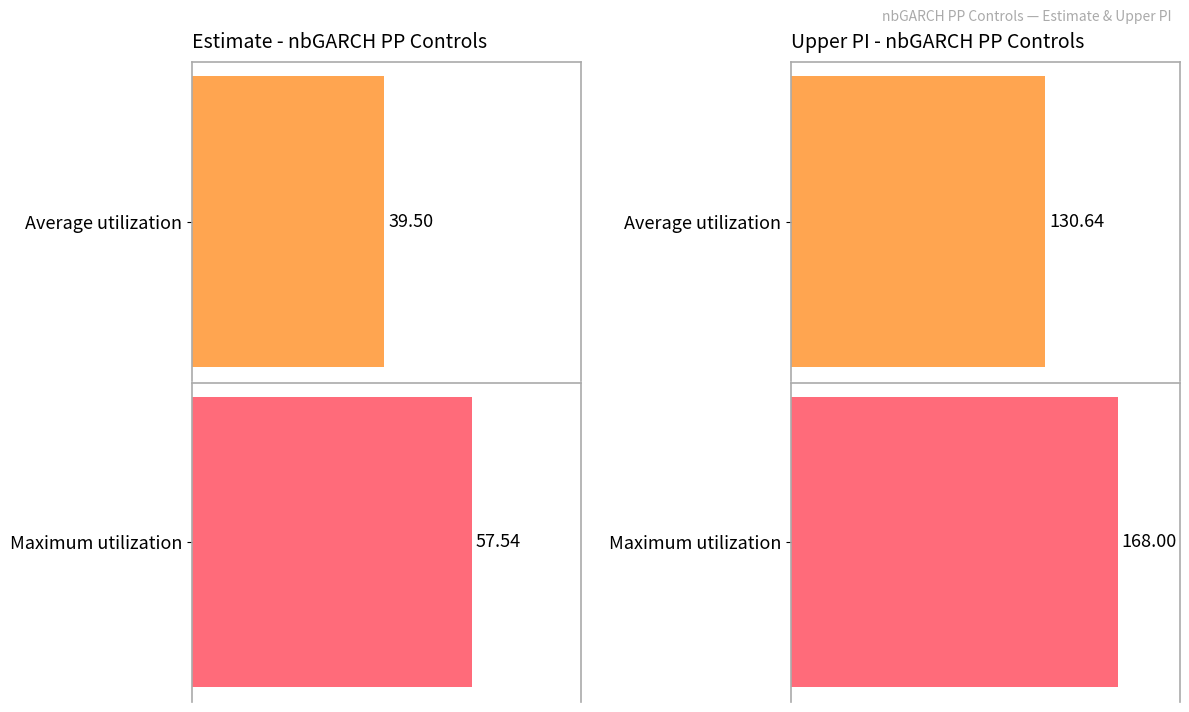

List the series in order of their overall mean, lowest first.

estimate, upper_pi